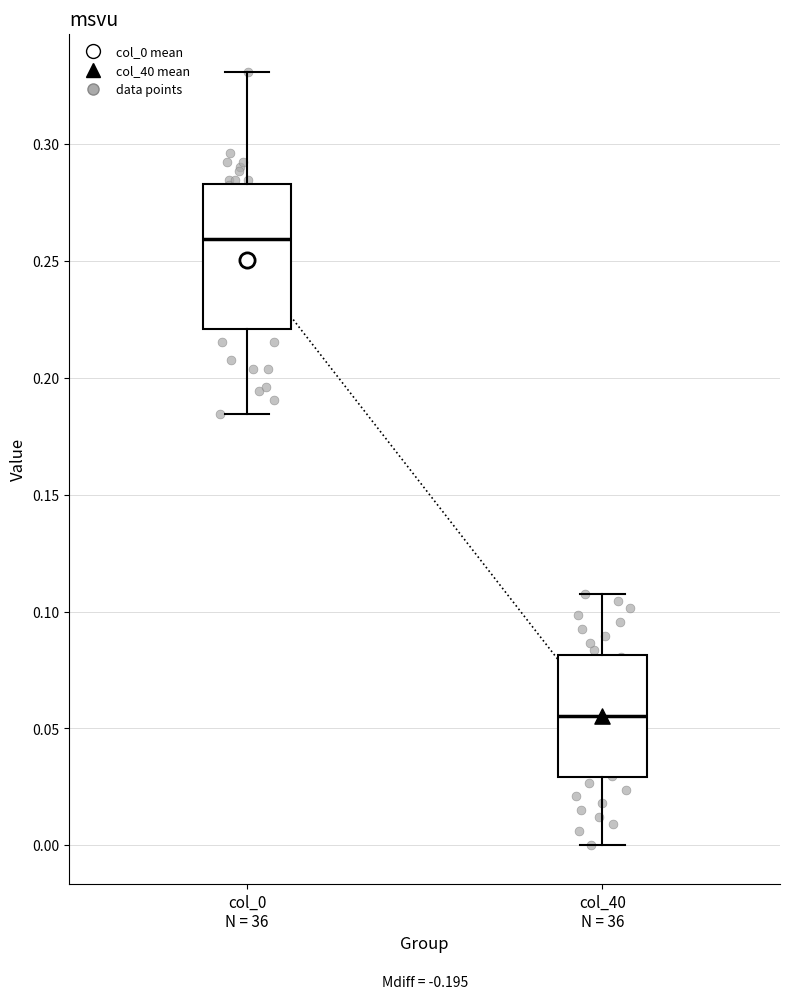

Reading left to right, transcribe this box plot: for each box, give where its median line is, the range the box spans, and where its two whiskers end, as read against the y-axis. The values are not printed on the chart, so give them approximately, as read against the axis.

col_0 N = 36: median 0.260, box 0.220 to 0.285, whiskers 0.185 to 0.330
col_40 N = 36: median 0.055, box 0.030 to 0.080, whiskers 0.000 to 0.105